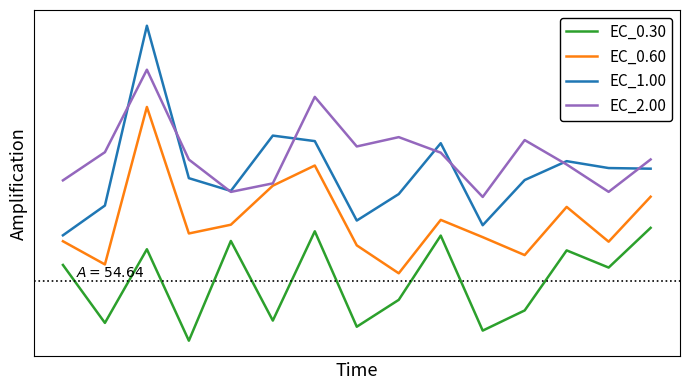

What are all the series names shown in the legend?

EC_0.30, EC_0.60, EC_1.00, EC_2.00